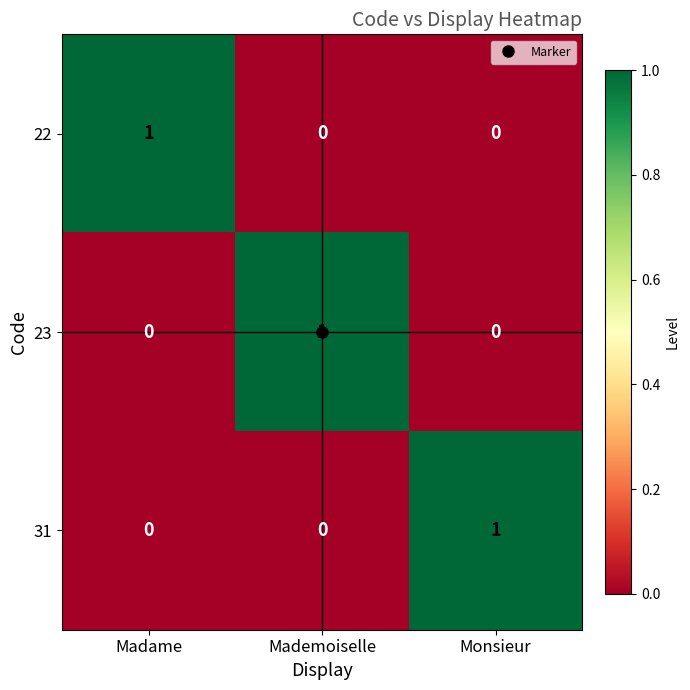

The 31 series shows 1 at Monsieur. True or false?

True